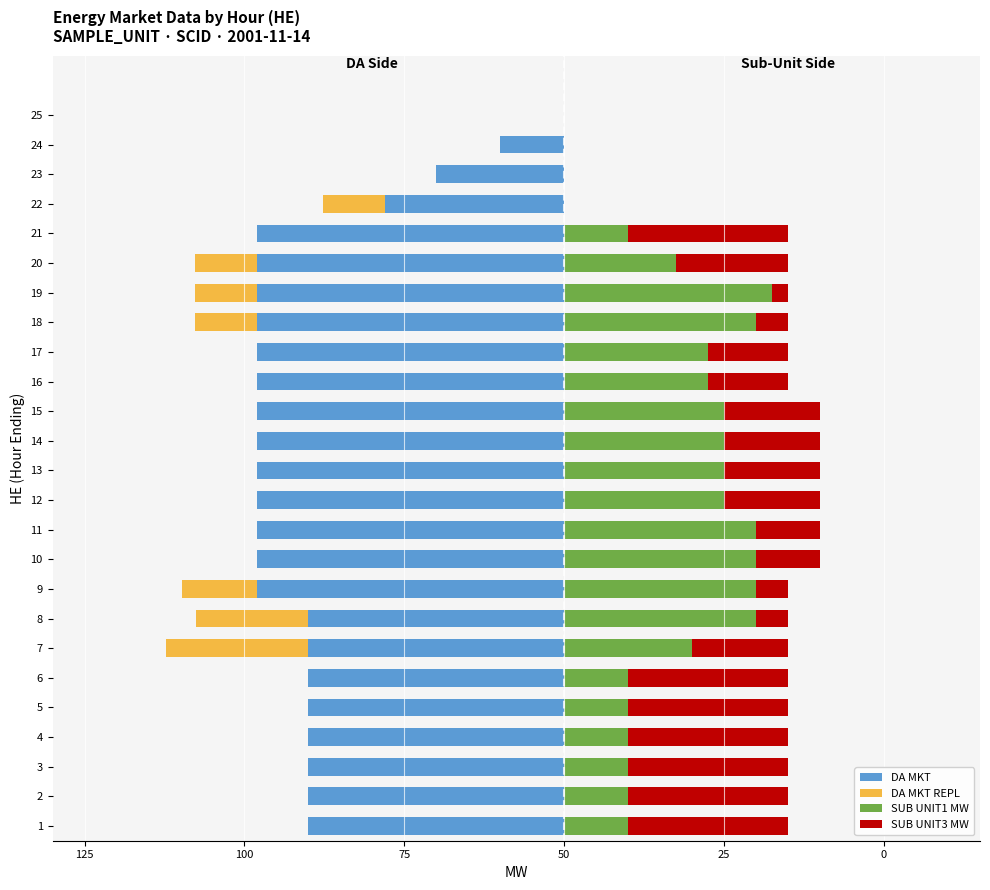

True or false: DA MKT REPL has a value of -19.7 at 4.

False